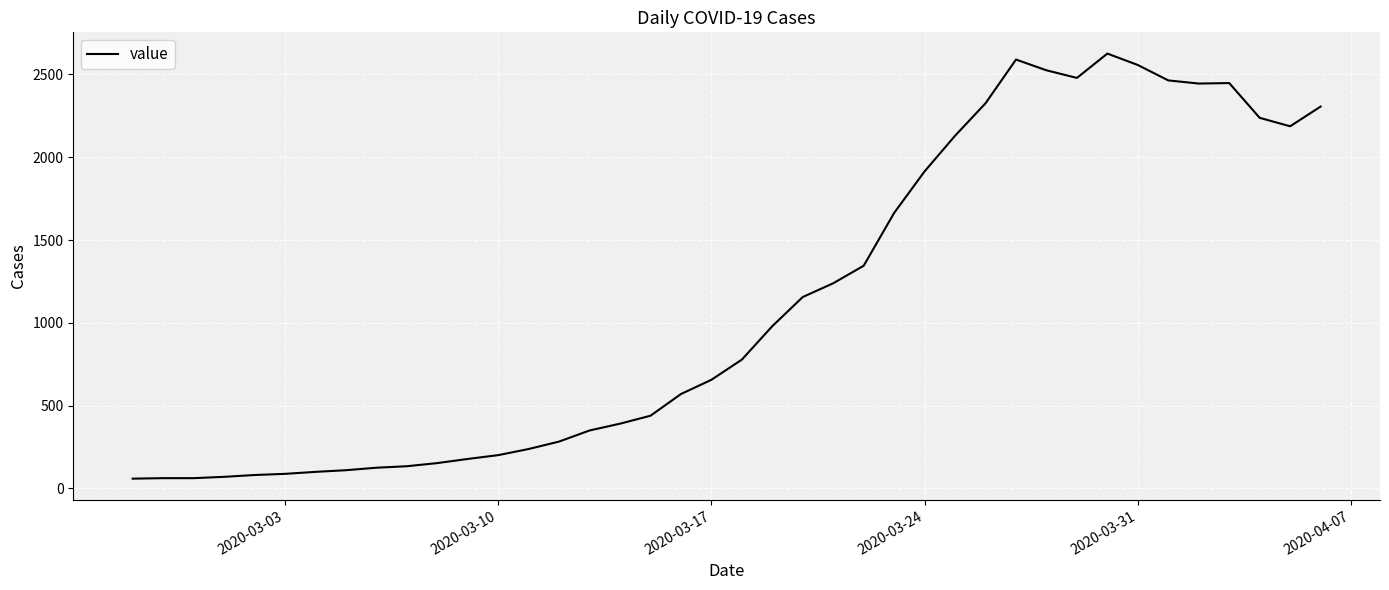

What is the minimum value shown in the chart?

59